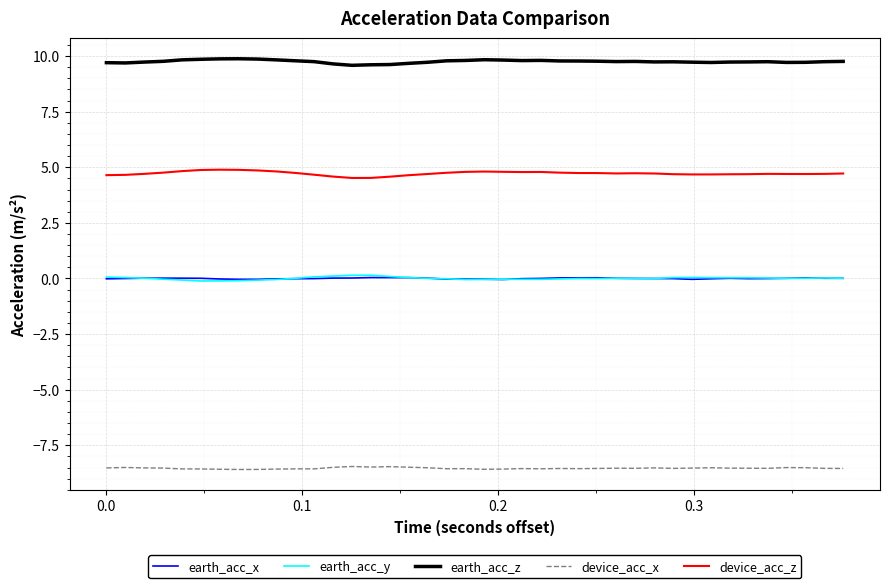

Which series has the largest total across all categories?

earth_acc_z